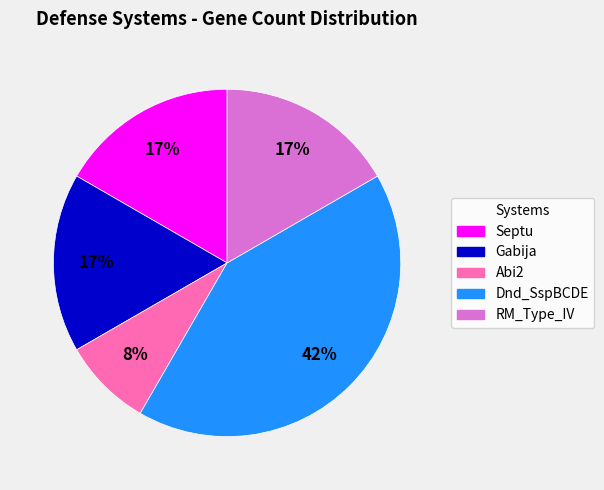

Count the number of slices in the pie.

5